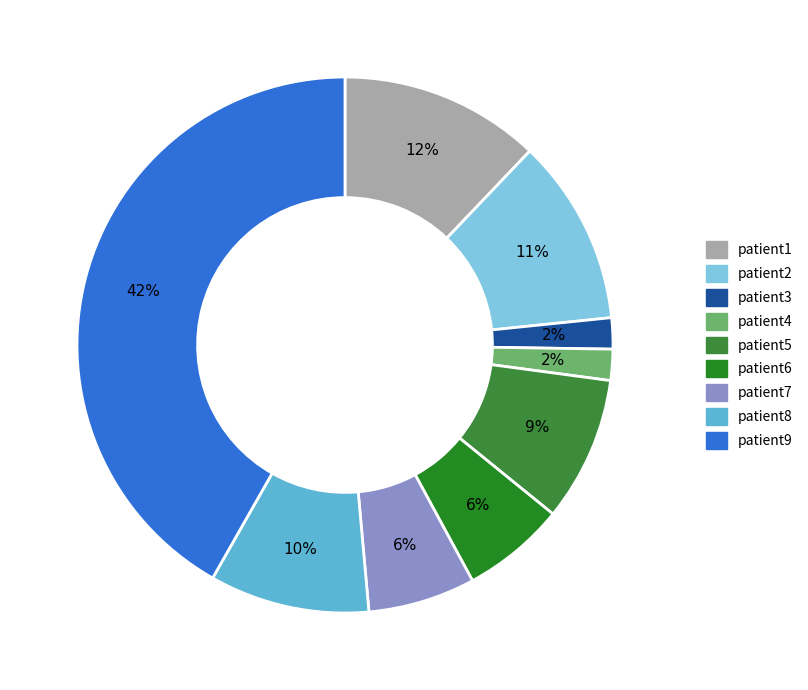

Rank the categories by value from lowest to highest.

patient4, patient3, patient6, patient7, patient5, patient8, patient2, patient1, patient9